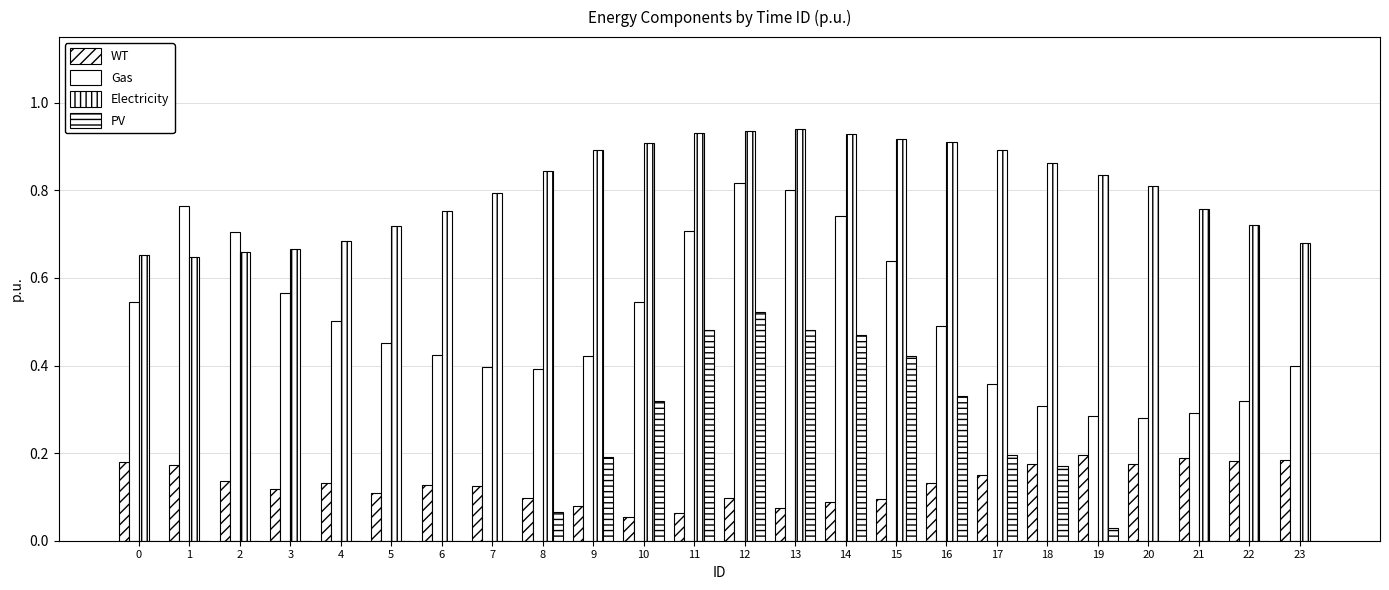

Are the bars horizontal?

No